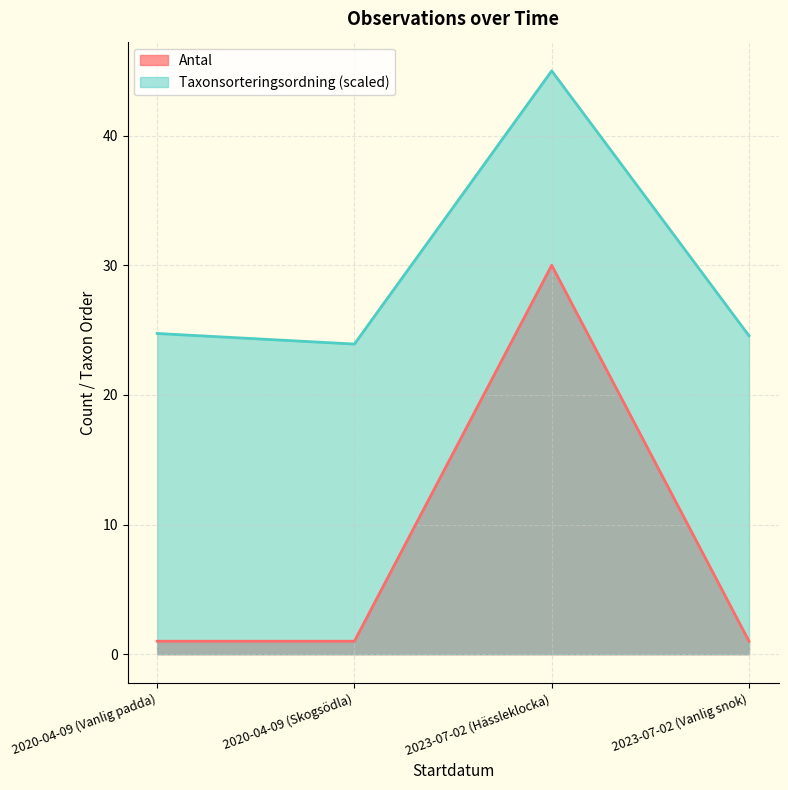

Rank the categories by Taxonsorteringsordning value from highest to lowest.

2023-07-02 (Hässleklocka), 2020-04-09 (Vanlig padda), 2023-07-02 (Vanlig snok), 2020-04-09 (Skogsödla)